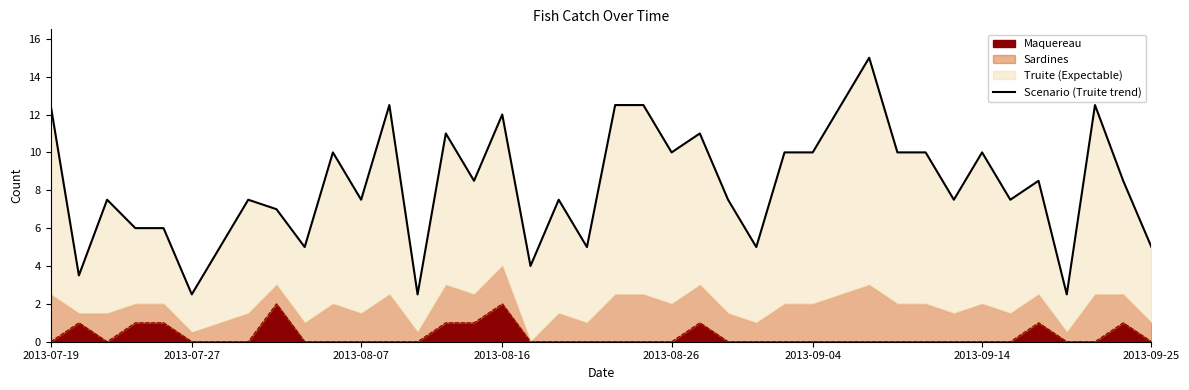

How many points are higher than both their immediate neighbors (excluding endpoints)?

12